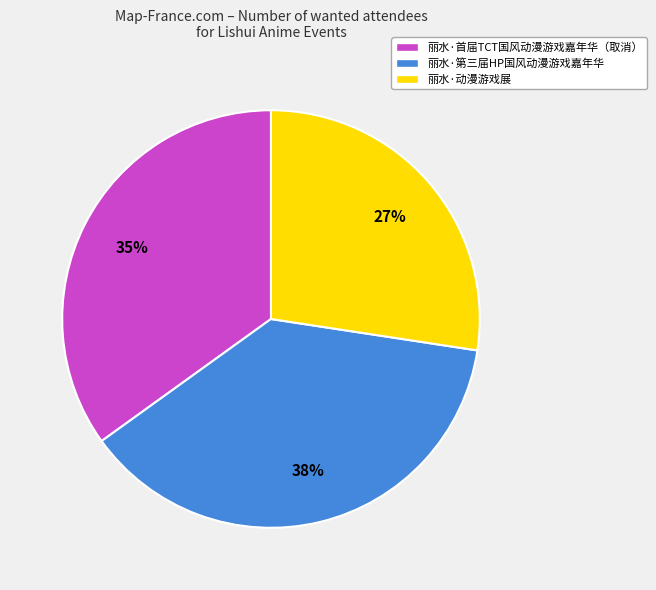

To the nearest percent, what is the difference between the 丽水·第三届HP国风动漫游戏嘉年华 and 丽水·首届TCT国风动漫游戏嘉年华（取消） slice percentages?

3%